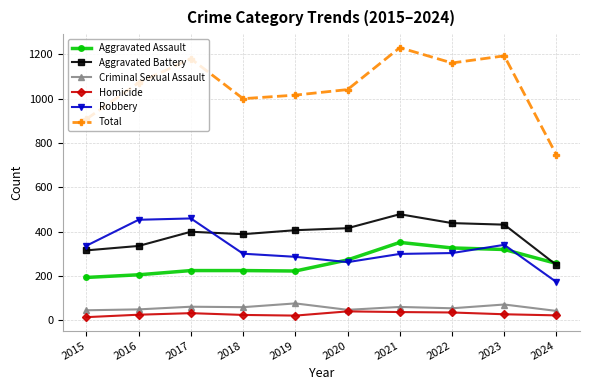

How many categories are shown in the chart?

10